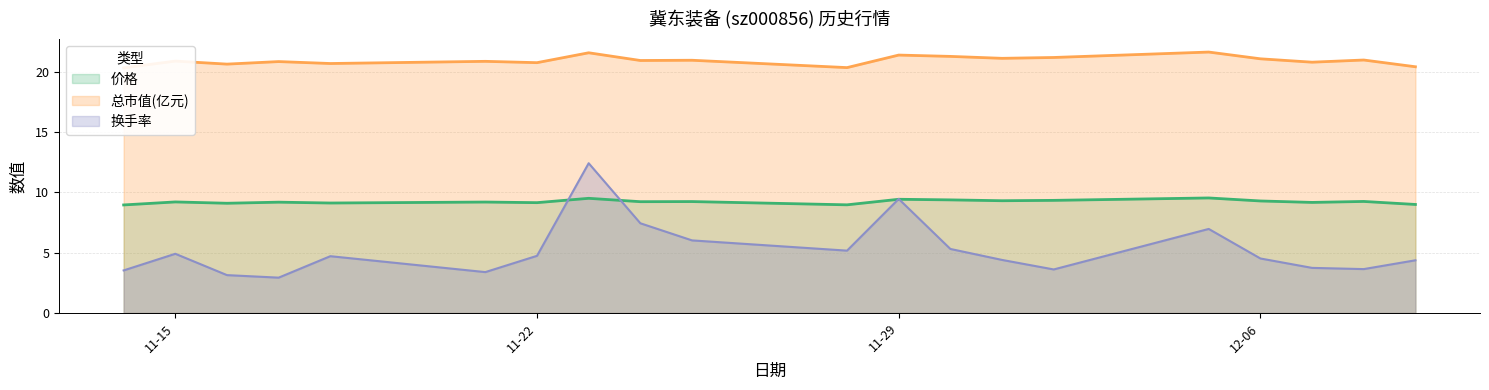

Does the chart display data point markers on the line(s)?

No